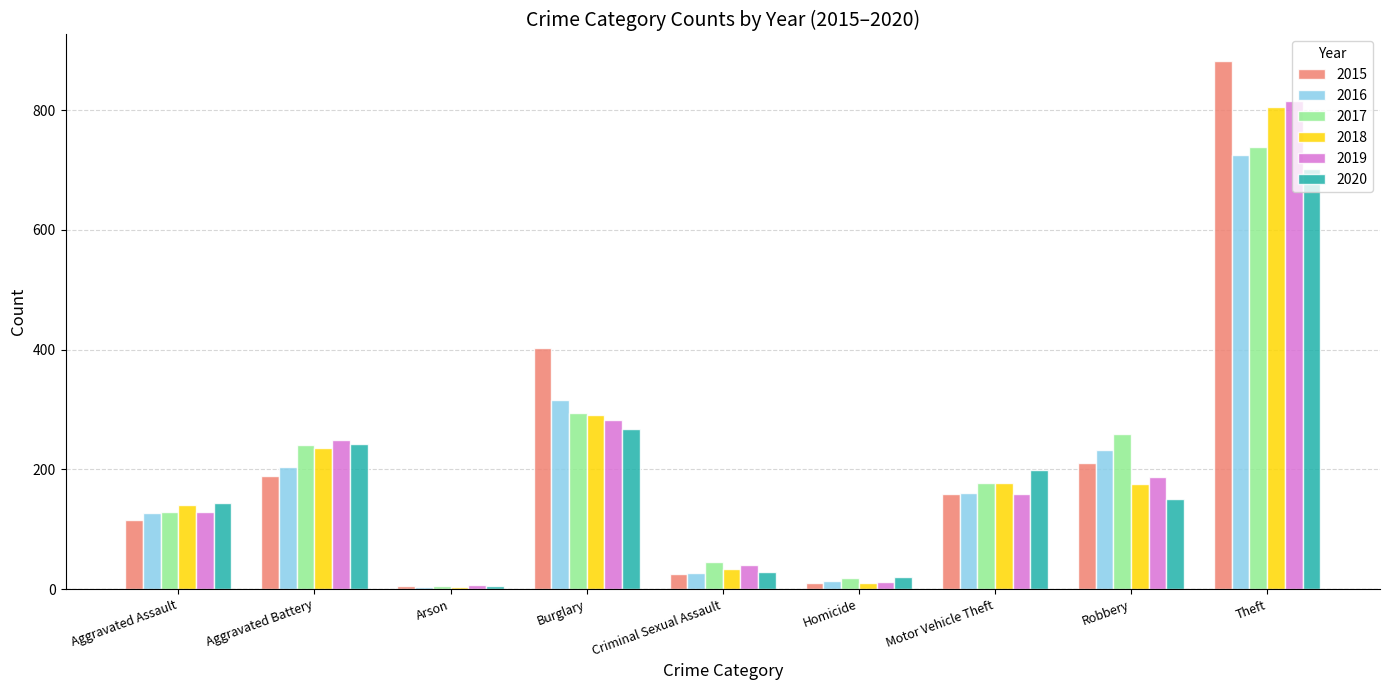

What is the lowest value of the 2017 series?

6